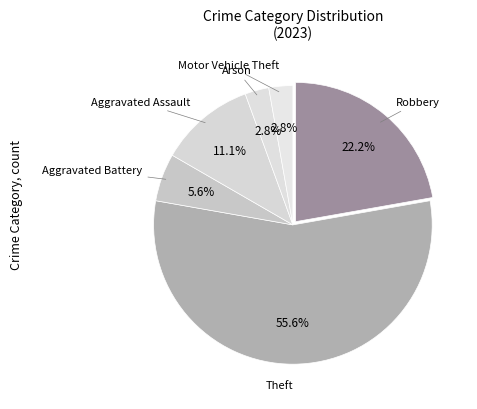

What is the total percentage of Arson and Robbery?

25.0%